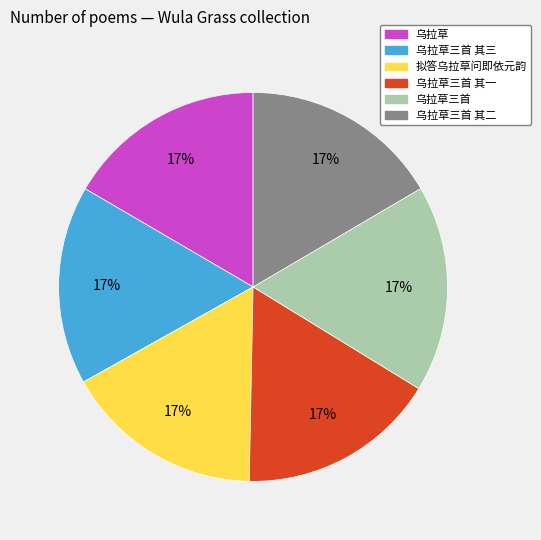

Does any single category account for the majority?

No